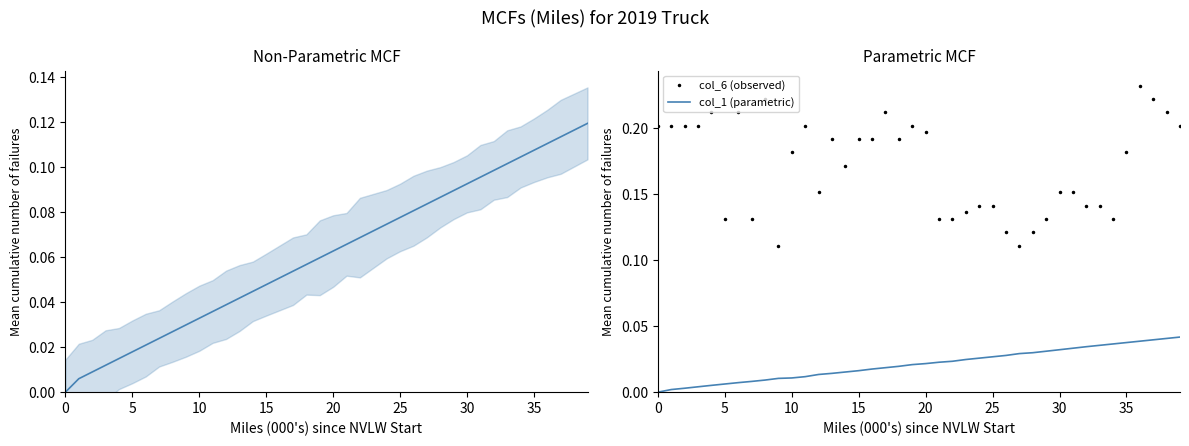

Reading left to right, what are all the values shown in this chart?

col_40 (MCF): 0.0	0.0	0.0	0.0	0.0	0.0	0.0	0.0	0.0	0.0	0.0	0.0	0.0	0.0	0.0	0.0	0.1	0.1	0.1	0.1	0.1	0.1	0.1	0.1	0.1	0.1	0.1	0.1	0.1	0.1	0.1	0.1	0.1	0.1	0.1	0.1	0.1	0.1	0.1	0.1
col_6 (observed): 0.2	0.2	0.2	0.2	0.2	0.1	0.2	0.1	0.2	0.1	0.2	0.2	0.2	0.2	0.2	0.2	0.2	0.2	0.2	0.2	0.2	0.1	0.1	0.1	0.1	0.1	0.1	0.1	0.1	0.1	0.2	0.2	0.1	0.1	0.1	0.2	0.2	0.2	0.2	0.2
col_1 (parametric): 0.0	0.0	0.0	0.0	0.0	0.0	0.0	0.0	0.0	0.0	0.0	0.0	0.0	0.0	0.0	0.0	0.0	0.0	0.0	0.0	0.0	0.0	0.0	0.0	0.0	0.0	0.0	0.0	0.0	0.0	0.0	0.0	0.0	0.0	0.0	0.0	0.0	0.0	0.0	0.0